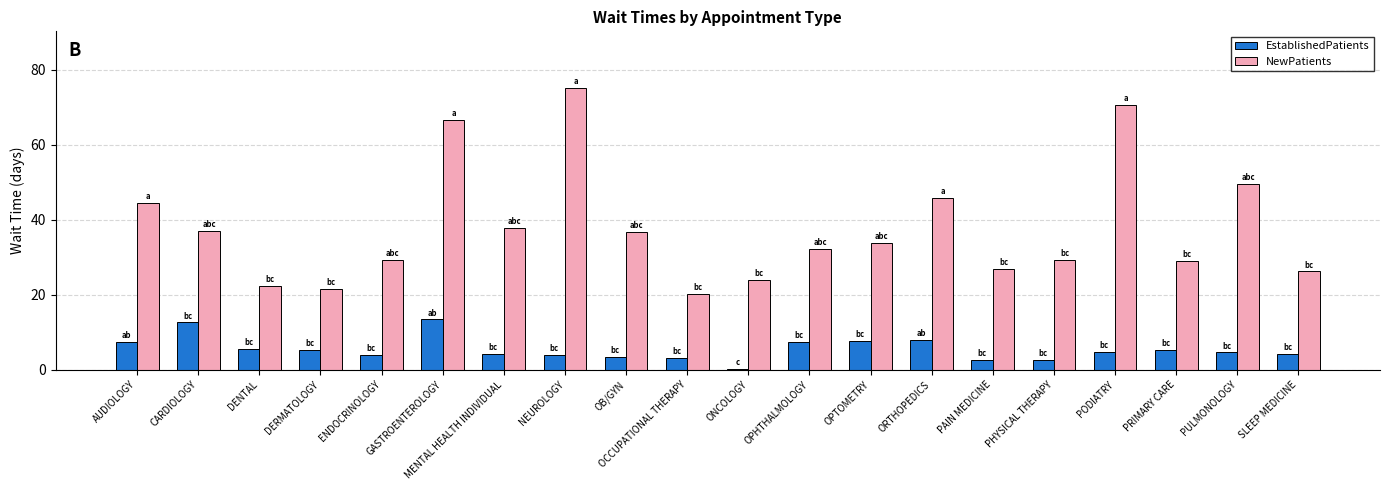

Which series has the largest range (max minus min)?

NewPatients